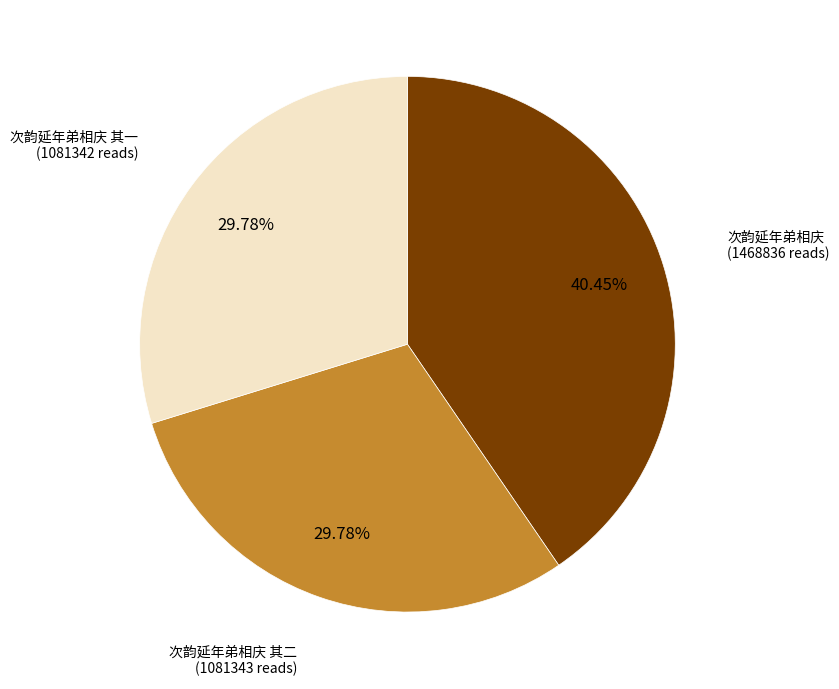

Does any single category account for the majority?

No